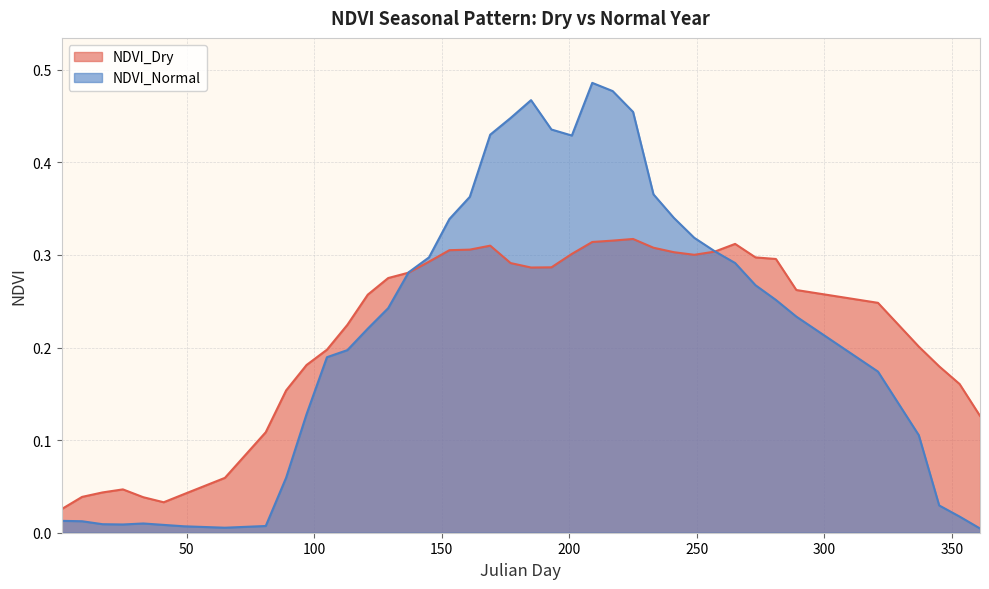

Does the chart have visible grid lines?

Yes